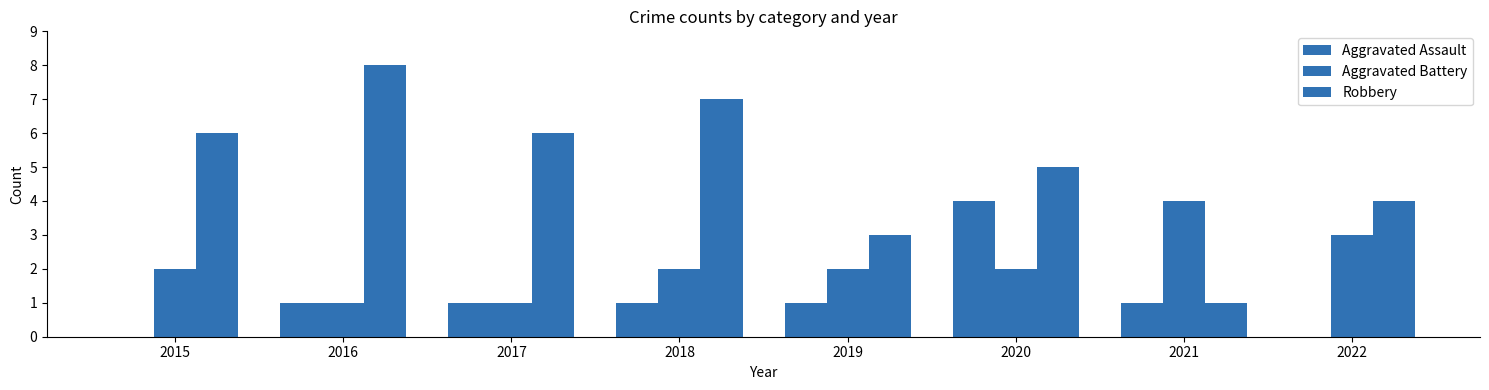

Which category has the highest value in the Aggravated Assault series?

2020